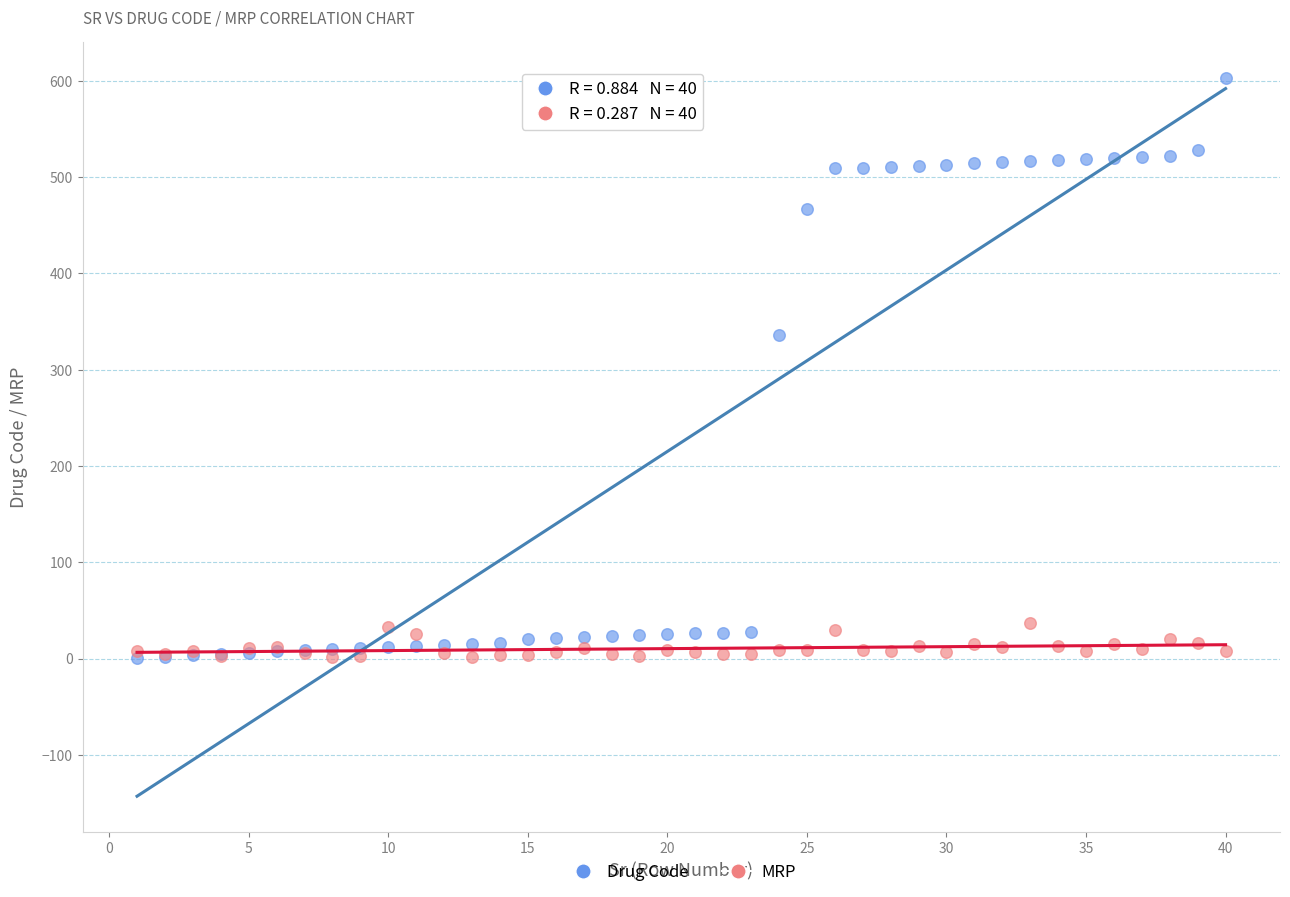

In the Drug Code series, what Y value is closest to 302?

336.0